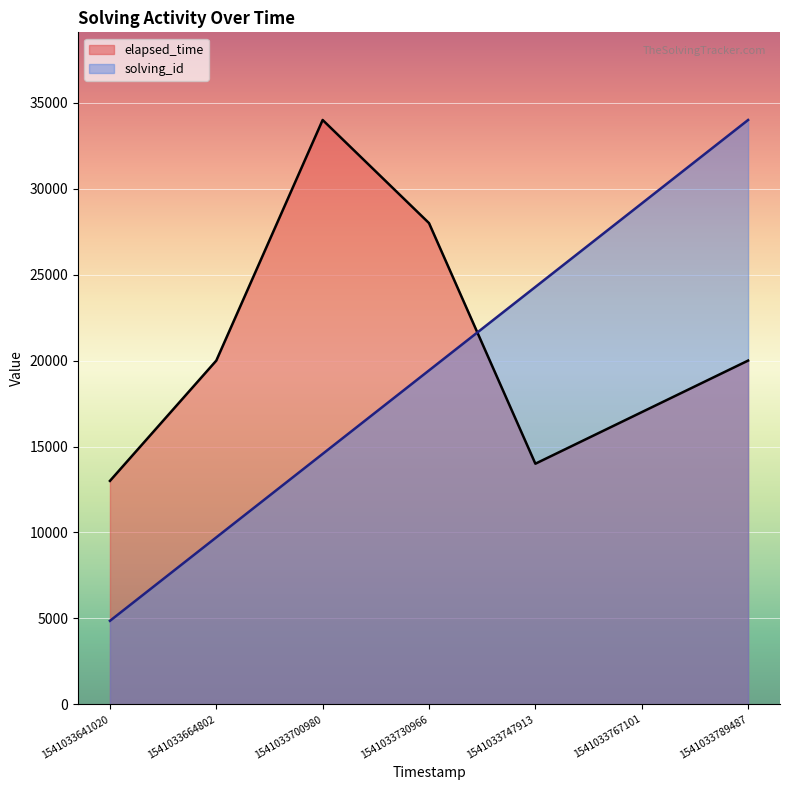

Where does the elapsed_time series first go above 20000?

1541033700980